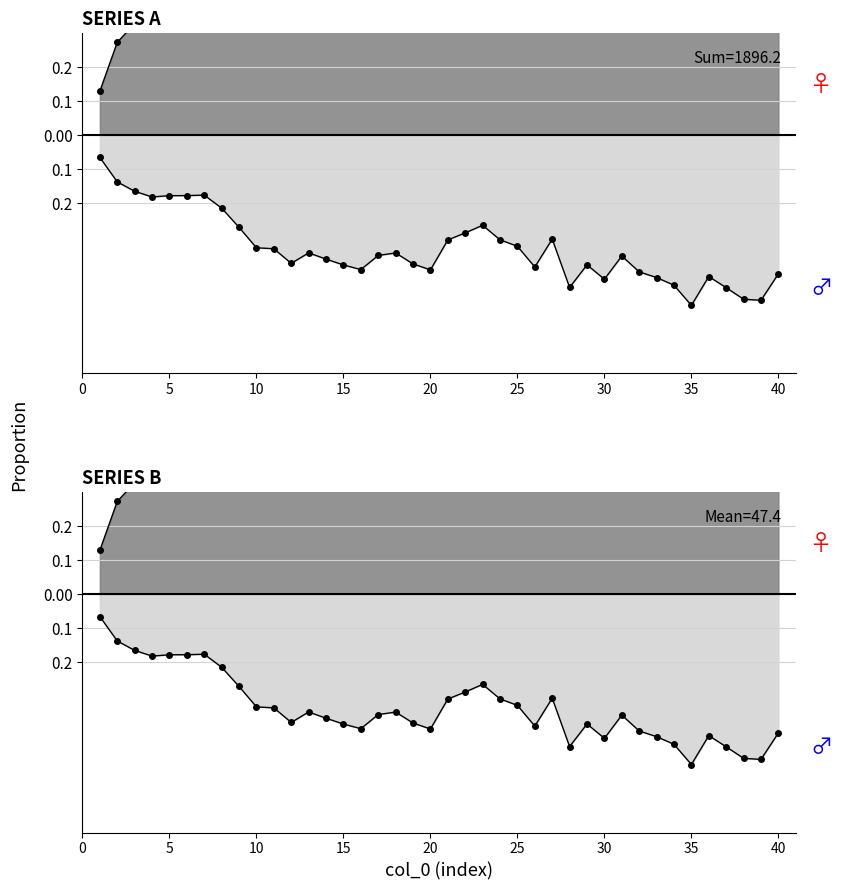

What is the sum of the values at 32 and 22?

1.4